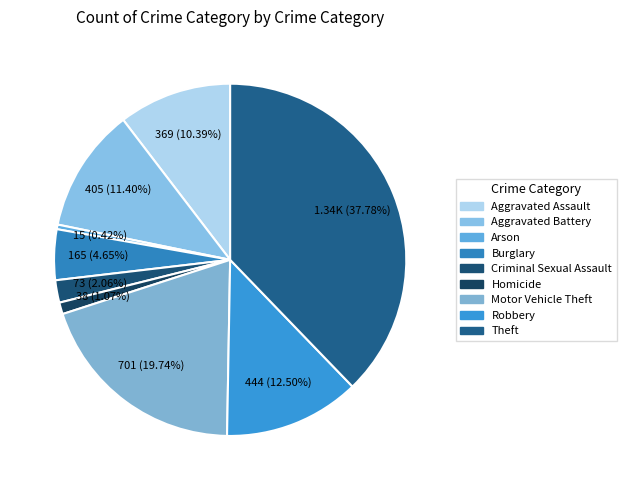

Is there a majority slice in this chart?

No